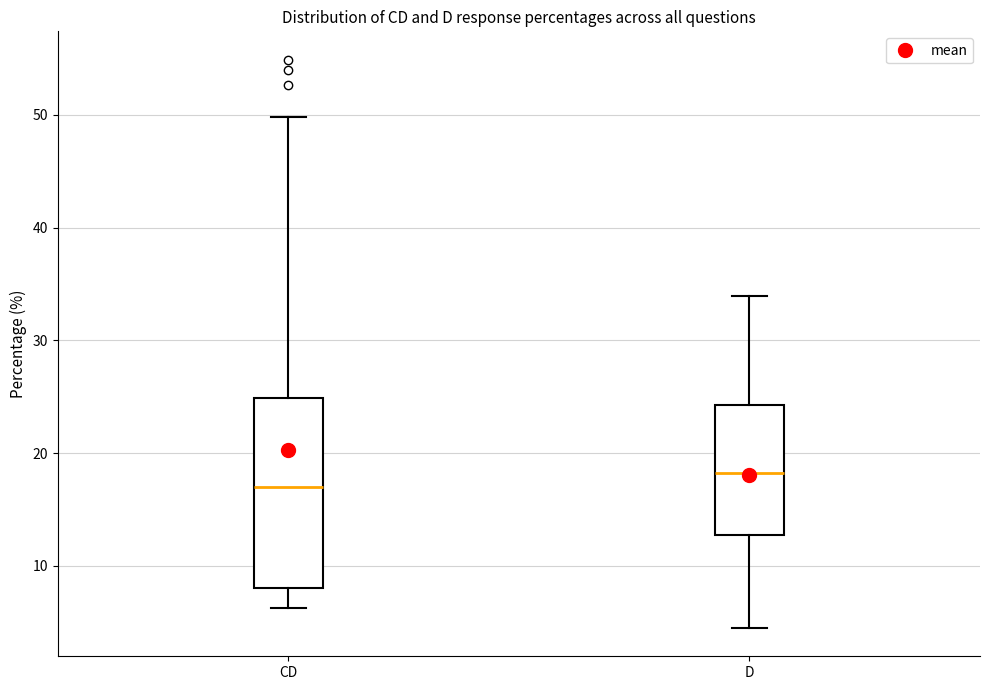

Where is the upper edge of the box for D on the y-axis? The values are not printed on the chart, so give them approximately, as read against the axis.

24